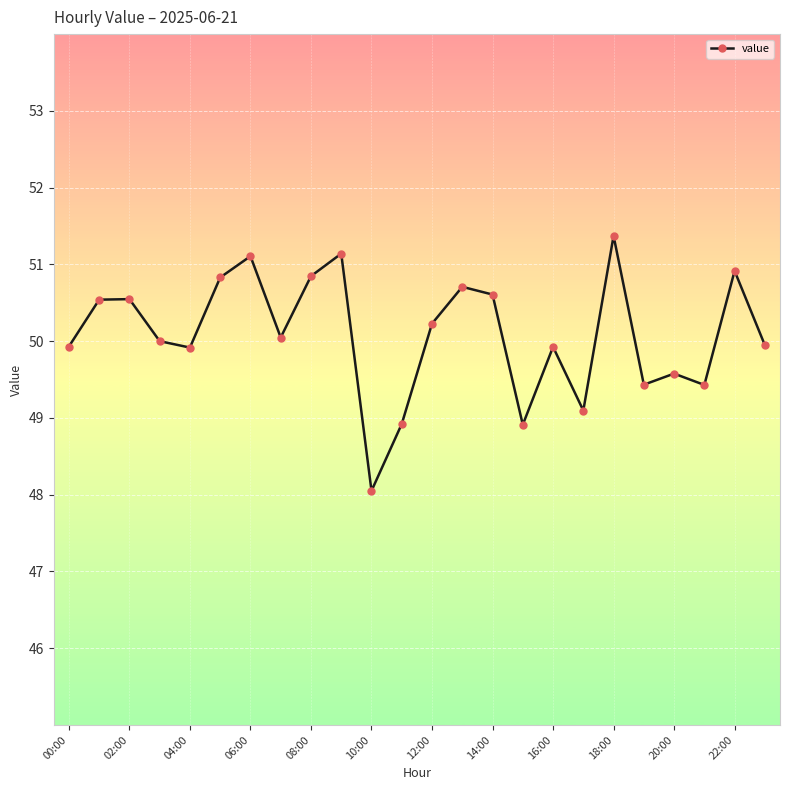

What is the value of the 8th point from the left?

50.0